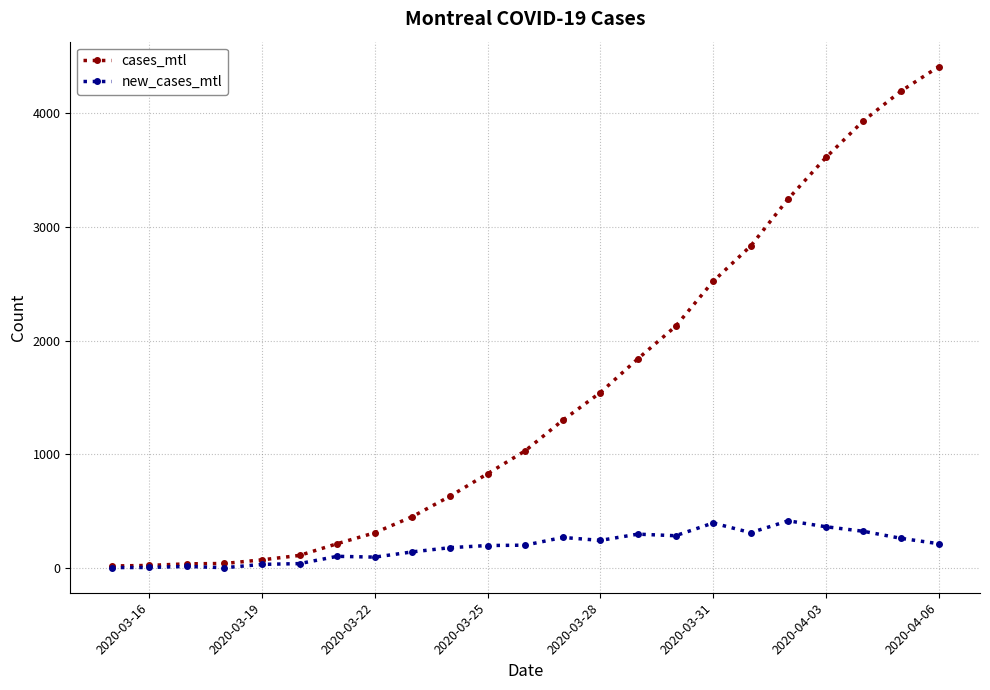

List the series in order of their overall mean, highest first.

cases_mtl, new_cases_mtl